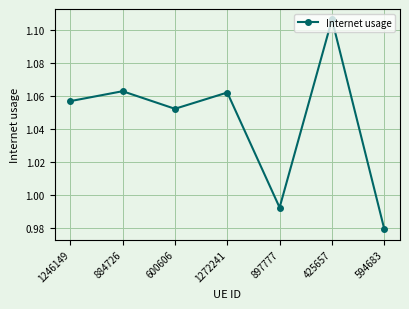

What is the label of the 6th point from the right?

884726